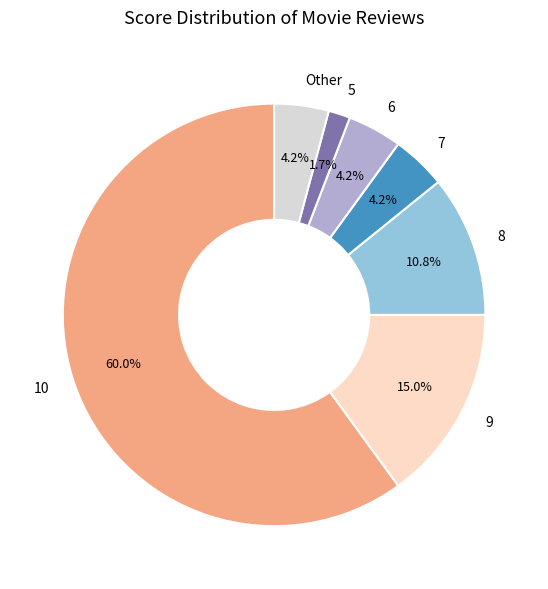

How many slices are in this pie chart?

7